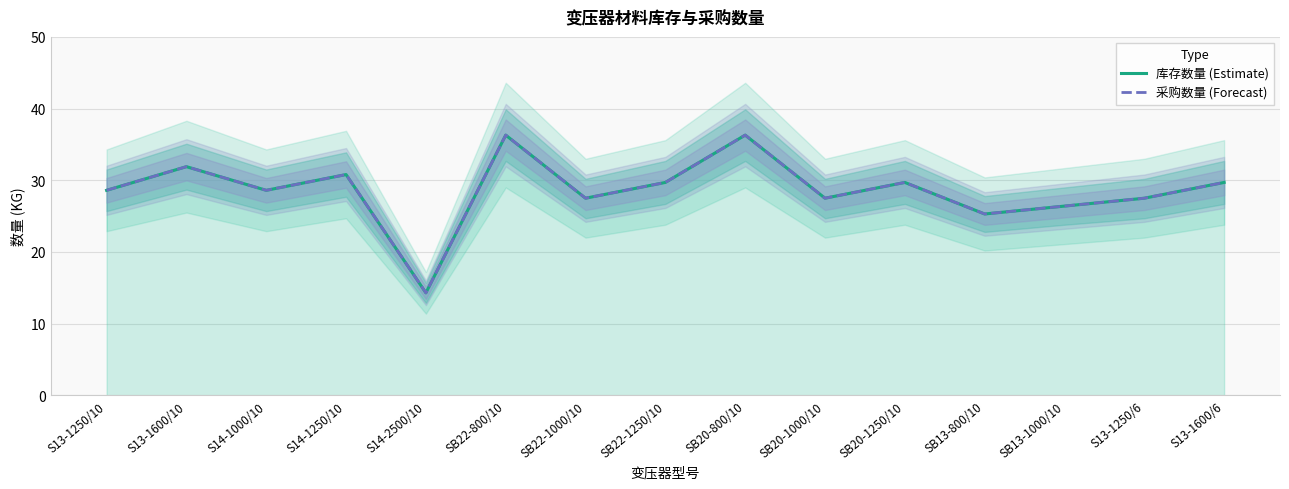

At which category is the sum across all series the highest?

SB22-800/10